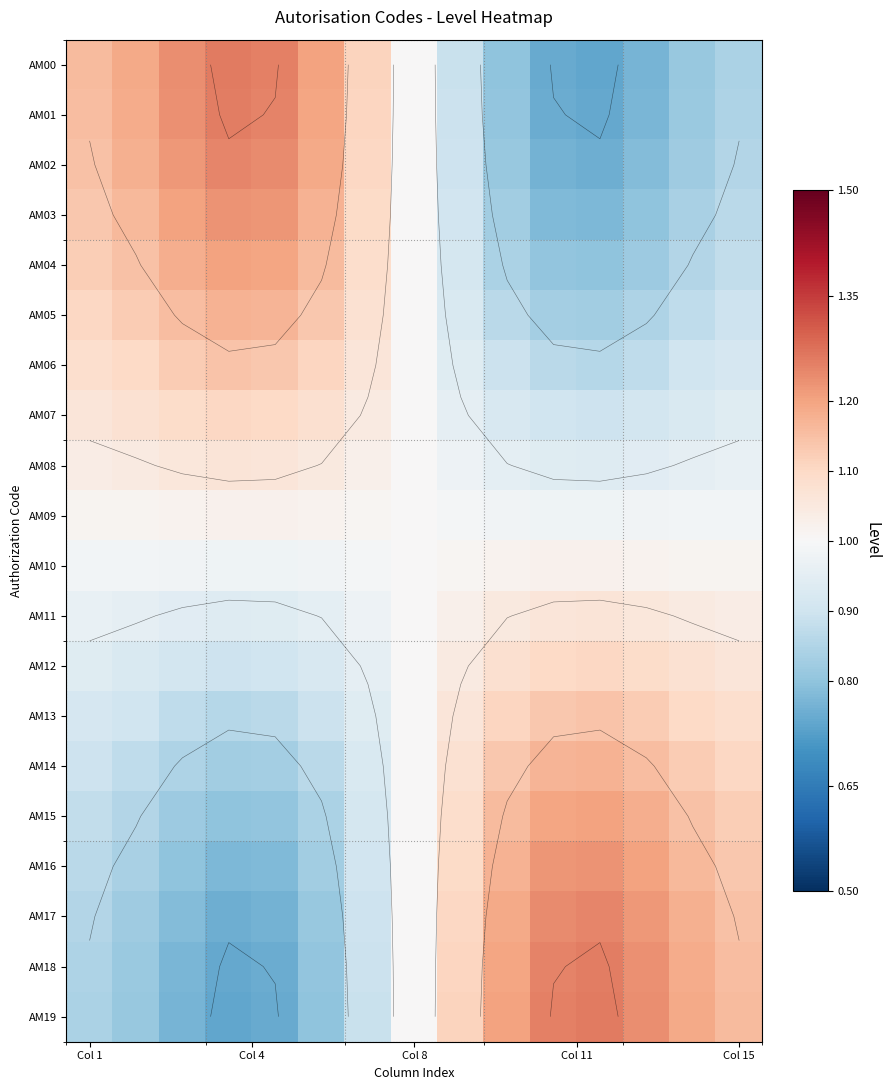

What is the minimum value for AM14?

0.8